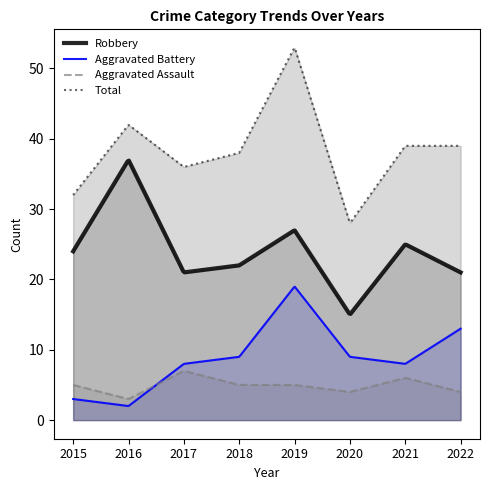

At which label does Robbery first exceed 24?

2016